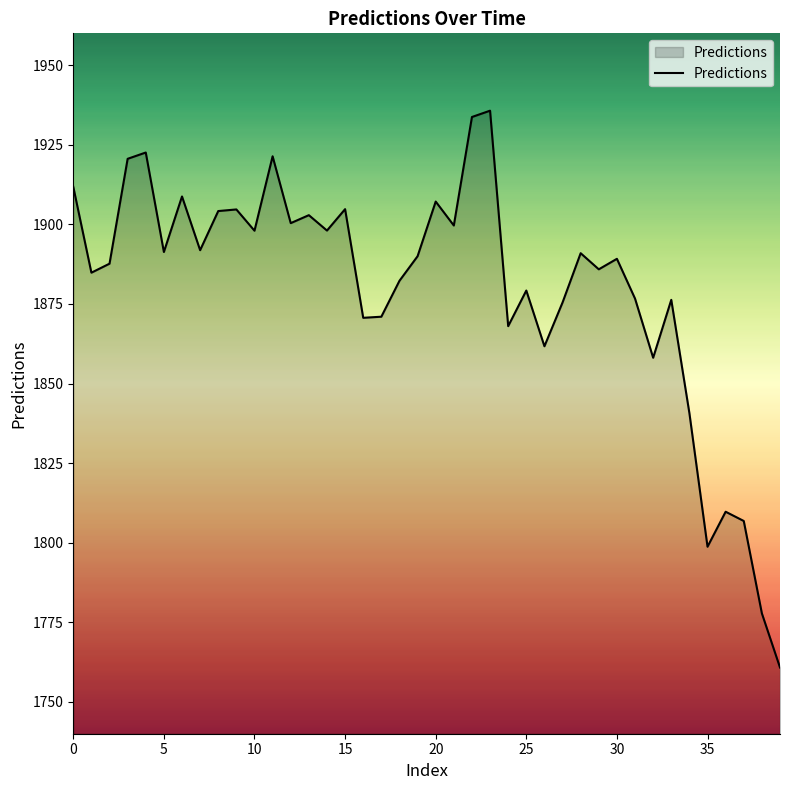

How many lines are shown in the chart?

1